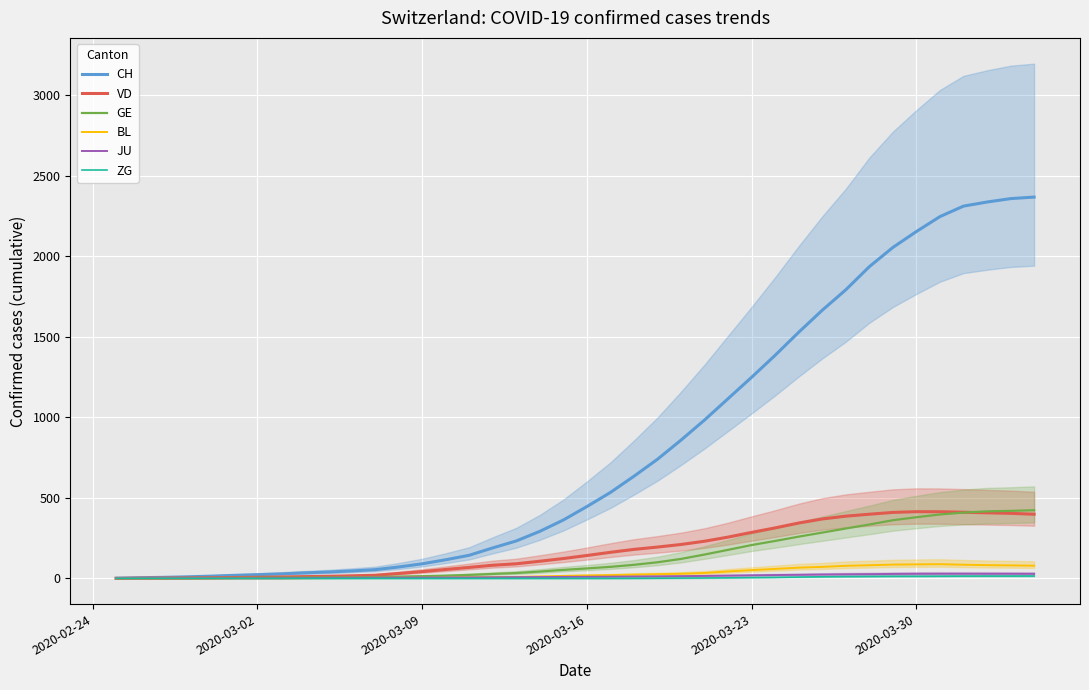

What is the difference between the maximum and minimum values in the ZG series?

14.3